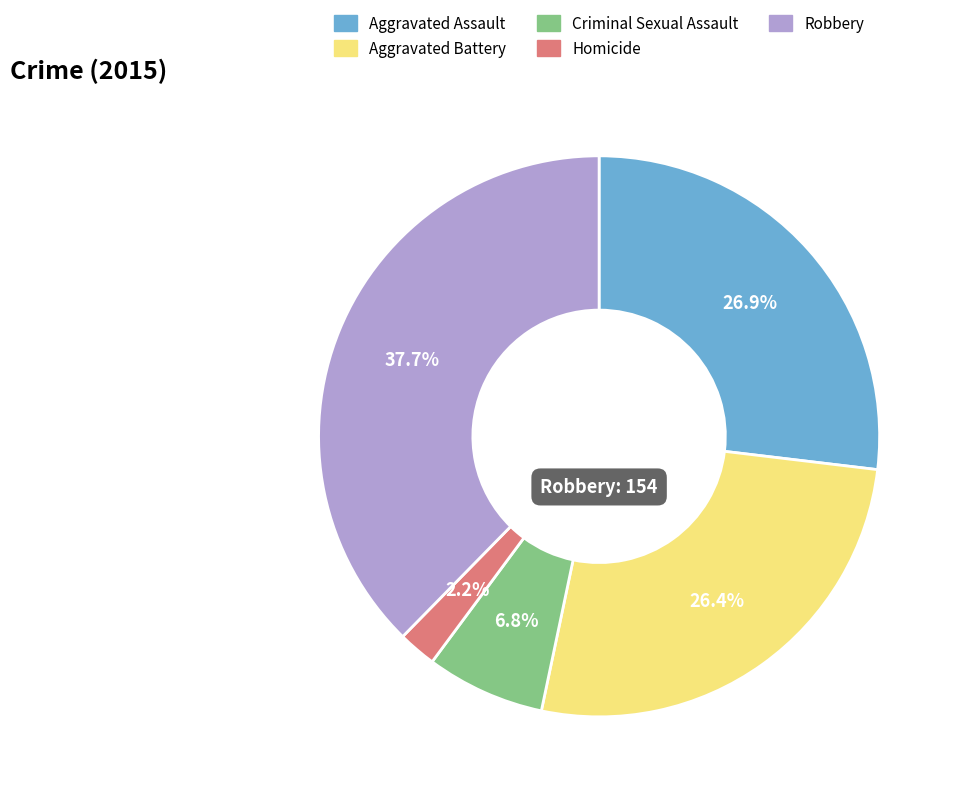

How many segments does this pie chart have?

5